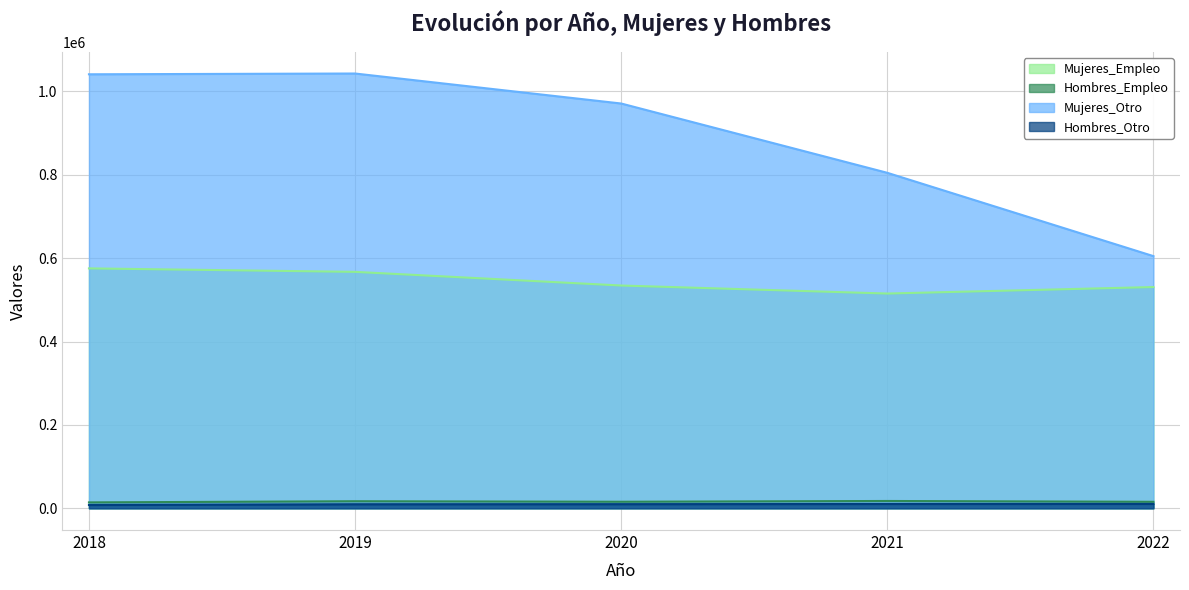

True or false: Mujeres_Otro and Hombres_Otro intersect in this chart.

False